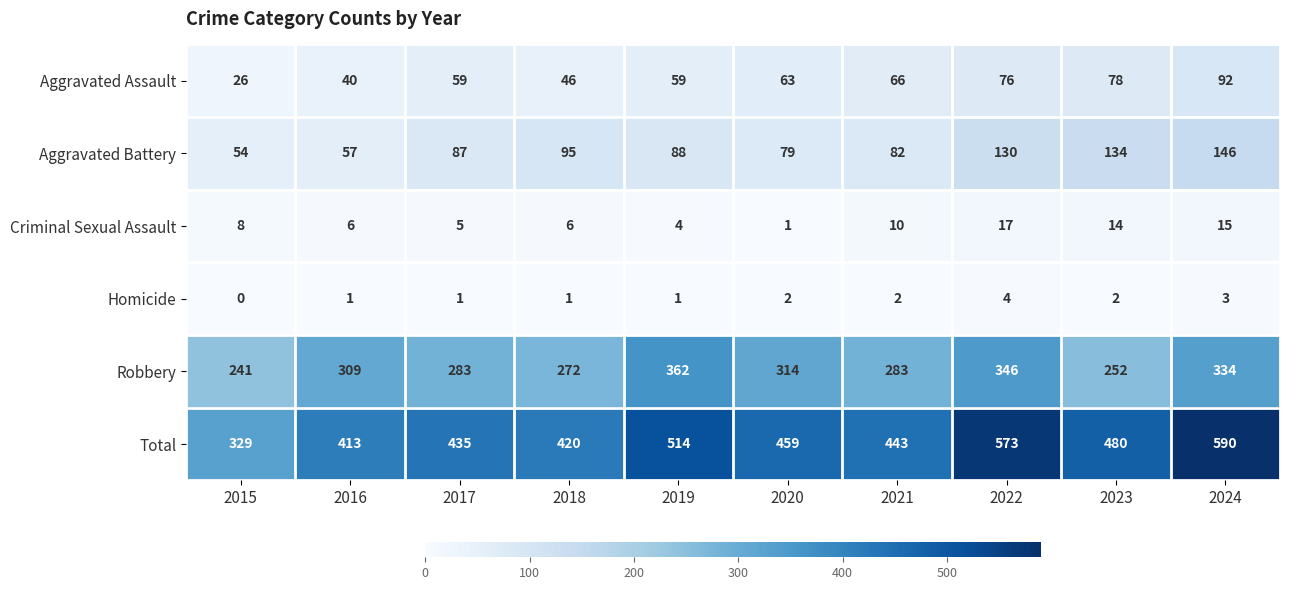

How many data points does each series have?

10